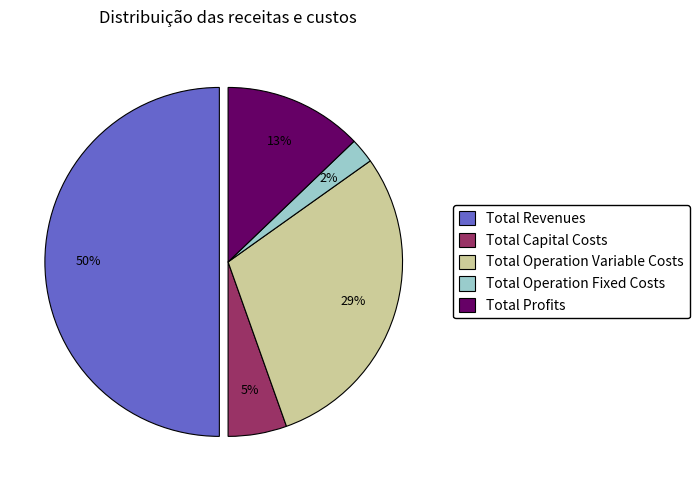

Which has a higher value, Total Capital Costs or Total Operation Variable Costs?

Total Operation Variable Costs